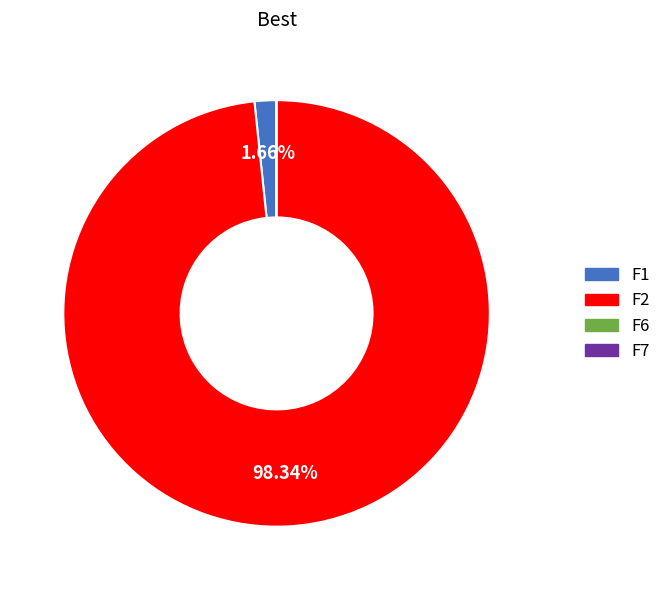

Does F1 represent more than half of the total?

No